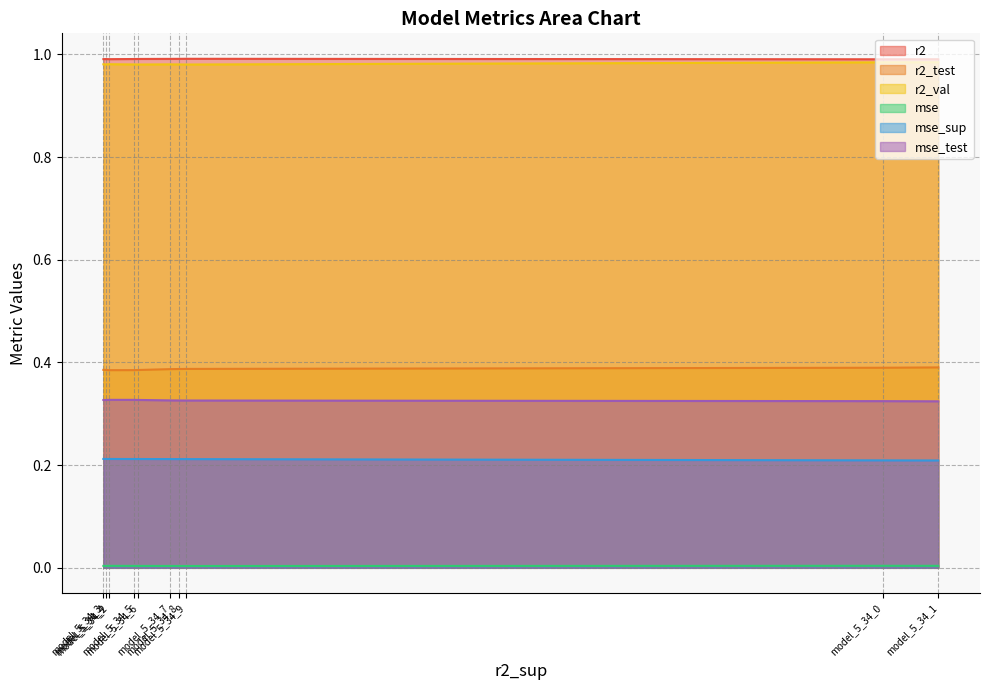

In r2, how many points are lower than both neighbors (excluding endpoints)?

2